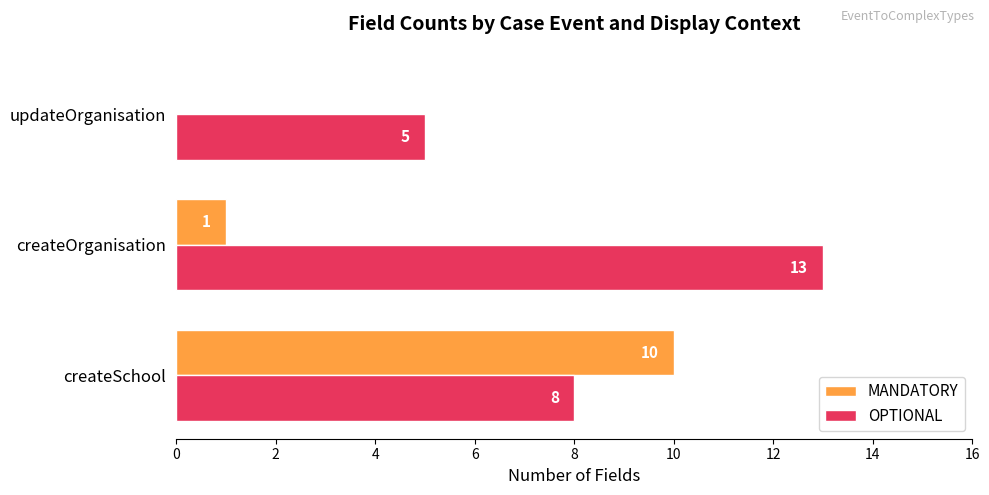

Which series has the largest total across all categories?

OPTIONAL